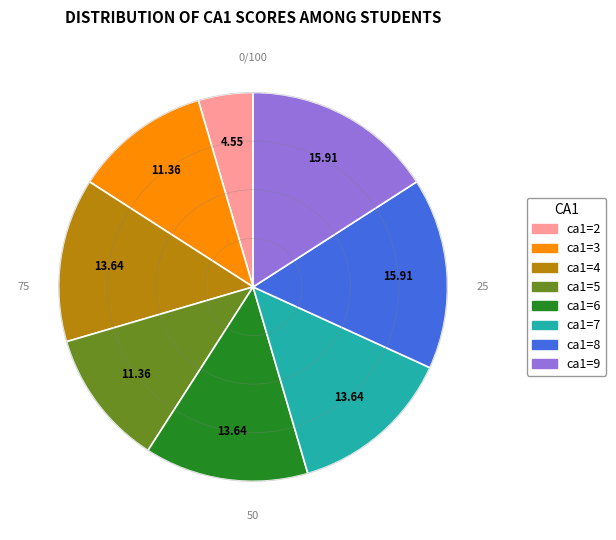

True or false: ca1=2 accounts for 16% of the total.

False